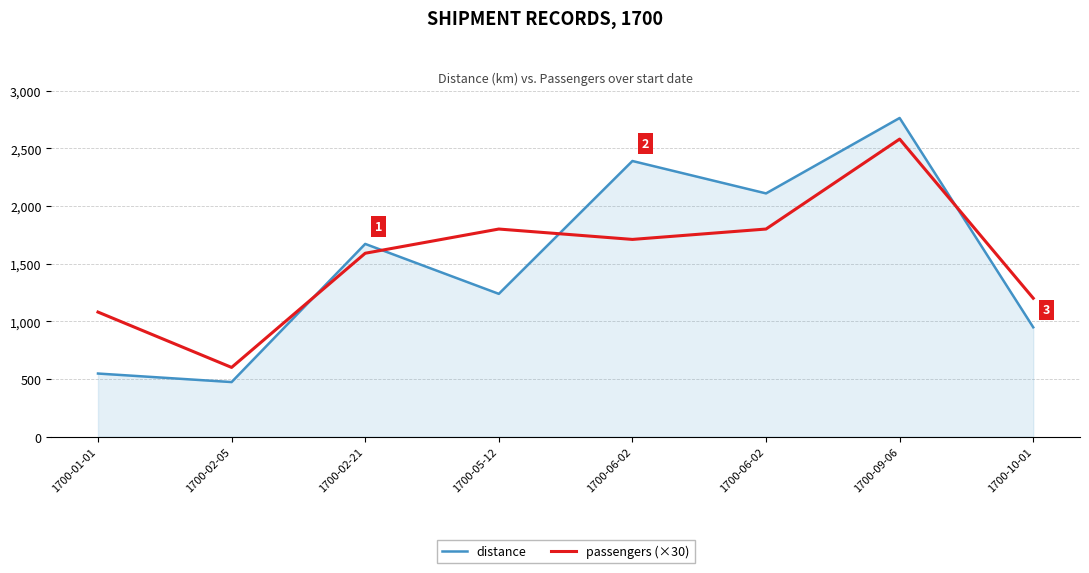

Count the distance values in the range 948 to 2390.

5